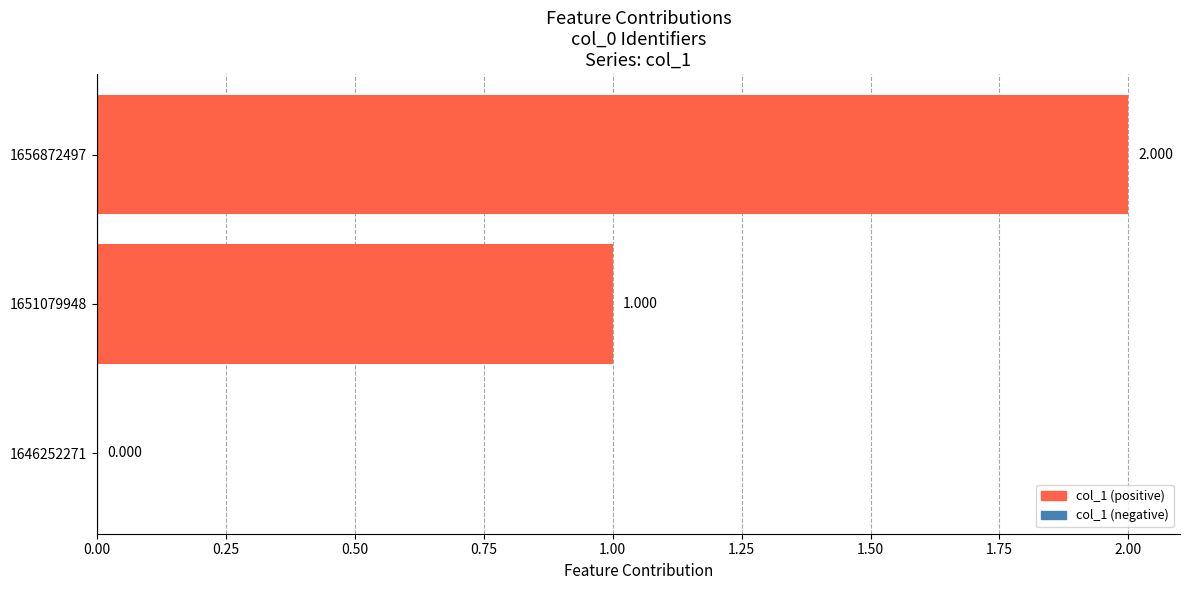

What is the difference between the maximum and minimum values?

2